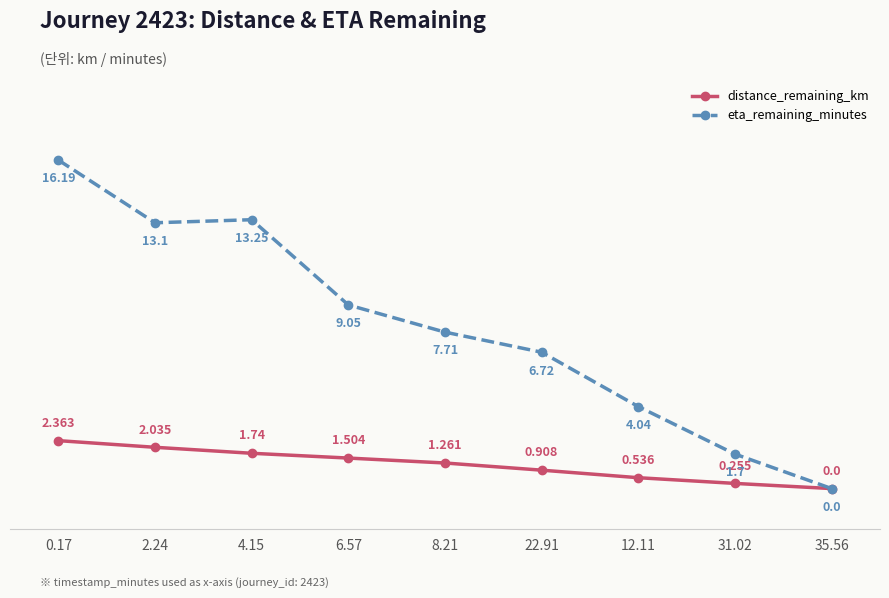

What is the label of the 1st point from the right?

35.56